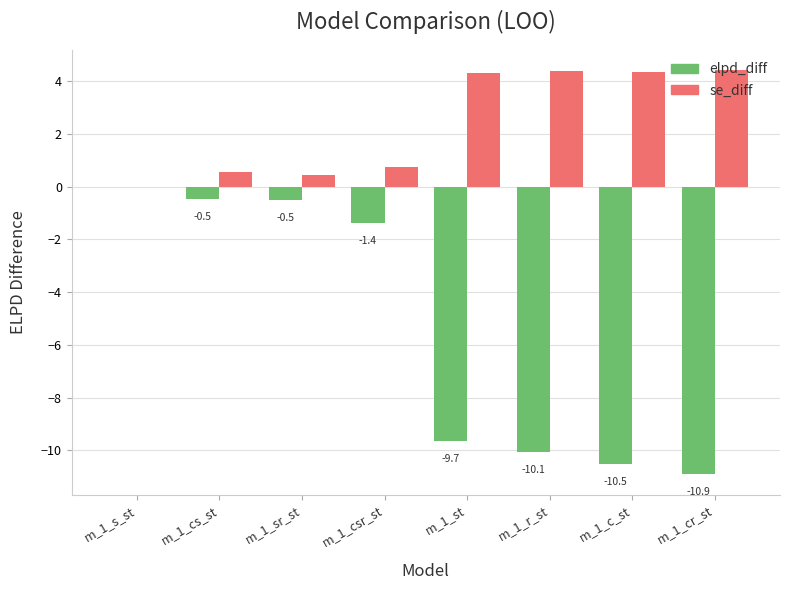

Count the number of data series in this chart.

2